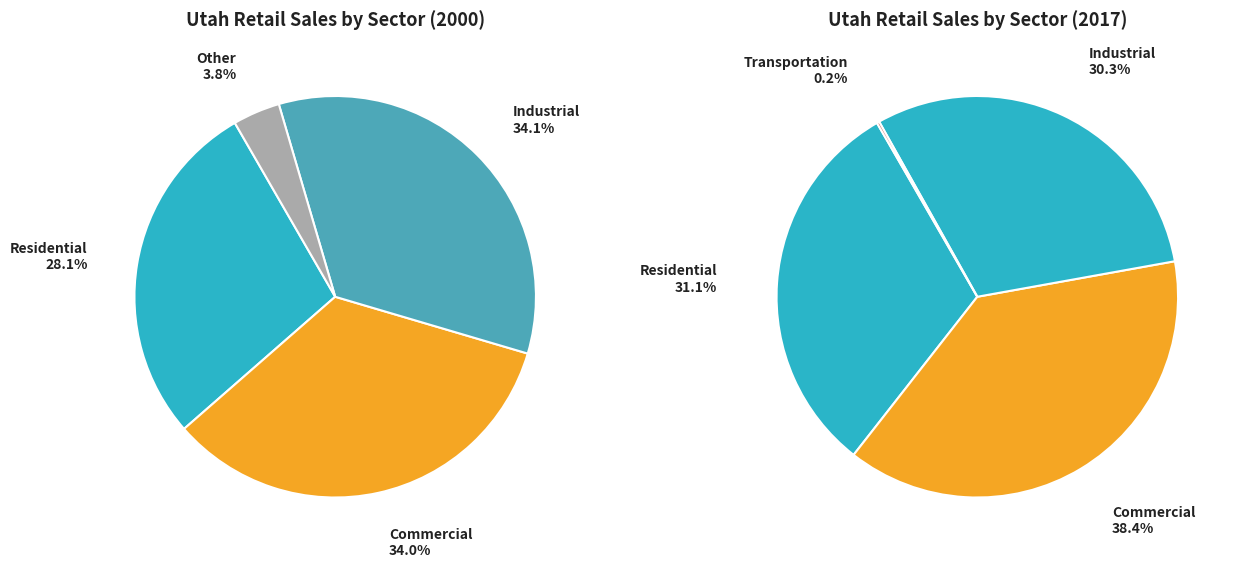

Count the number of slices in the pie.

5